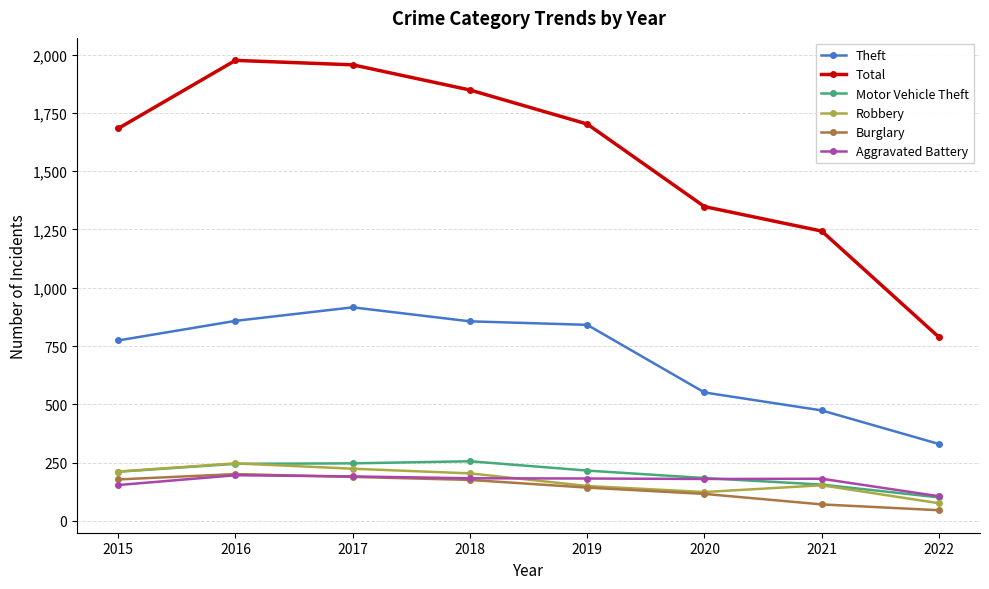

The value of Motor Vehicle Theft at 2021 is 36. True or false?

False